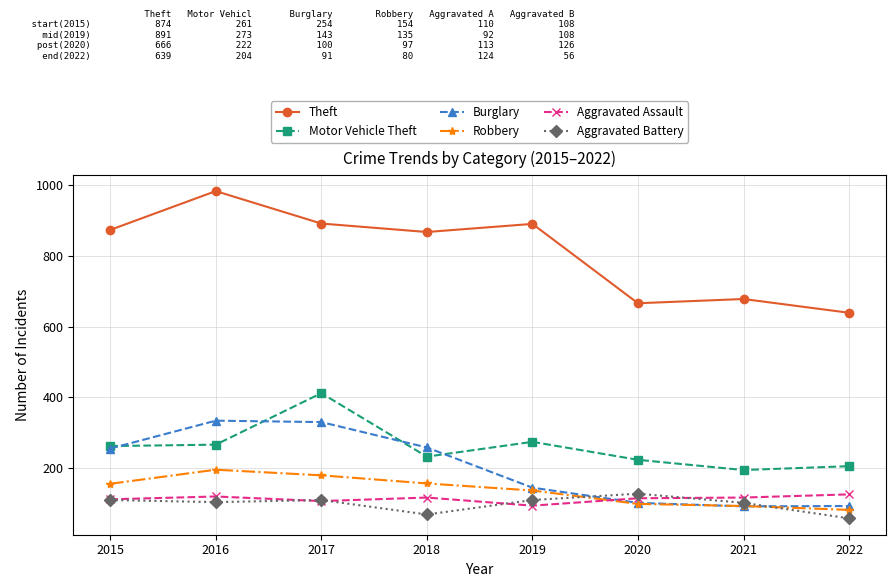

True or false: Theft and Motor Vehicle Theft cross at least once.

False